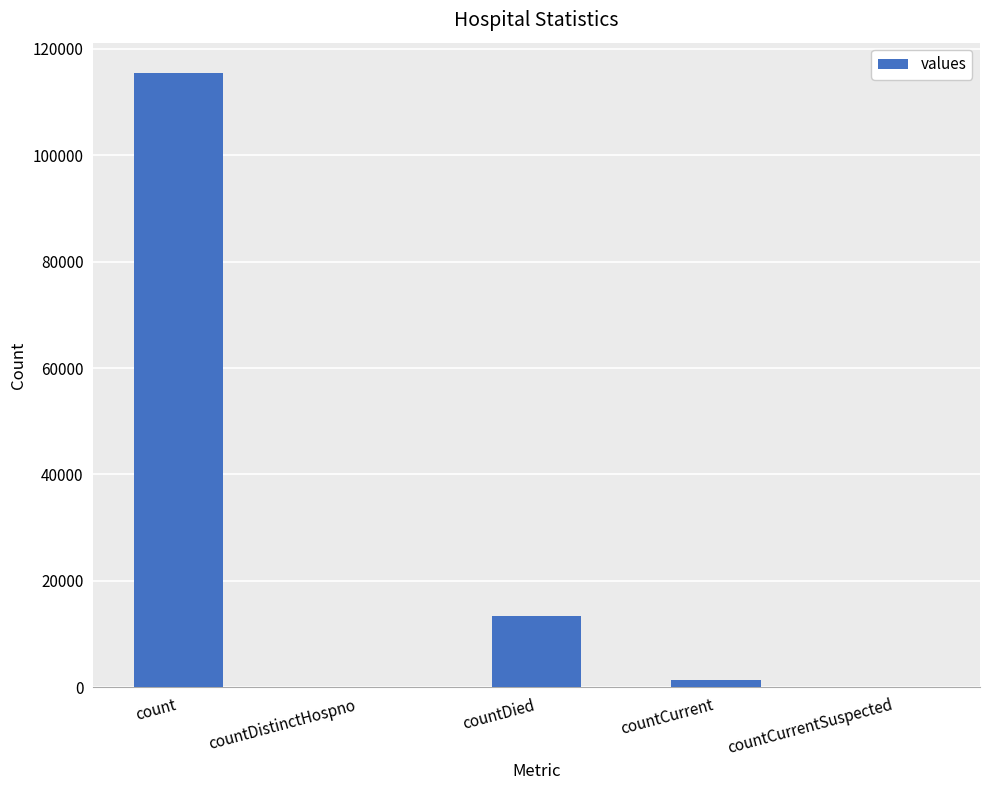

What is the change in value from count to countDied?

-102036